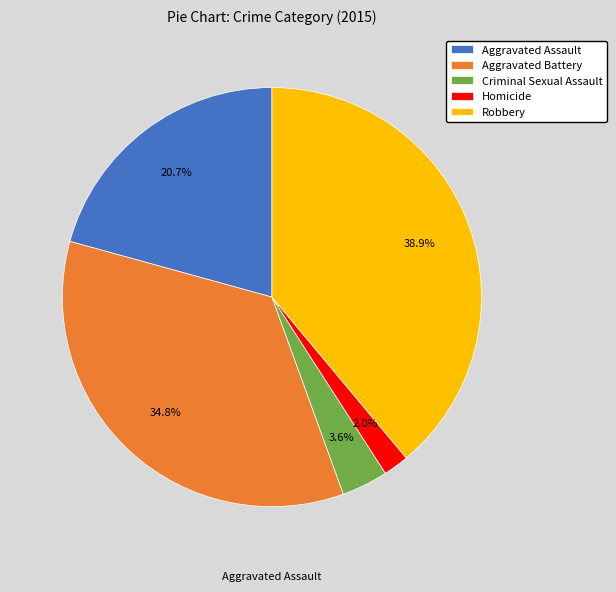

What percentage do Robbery and Criminal Sexual Assault together represent?

42.5%